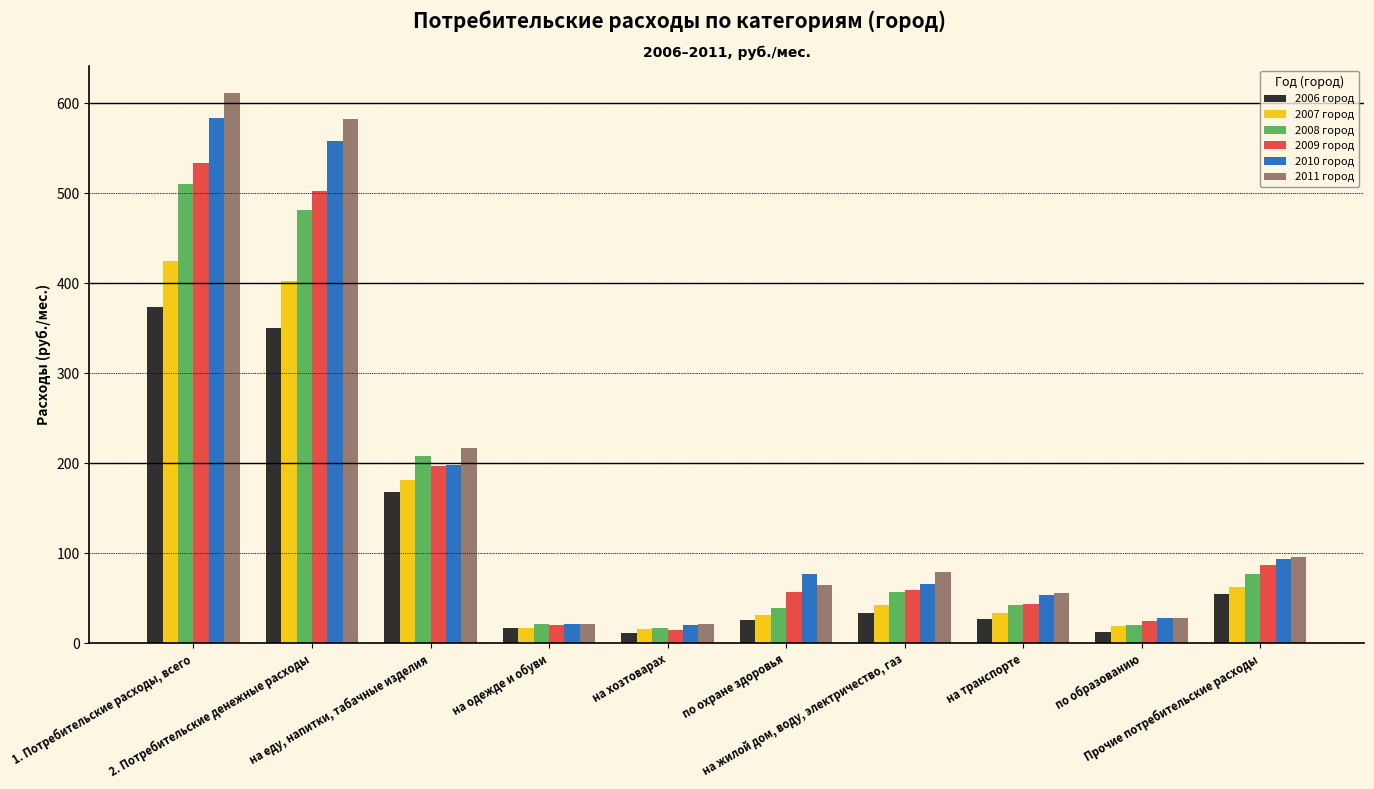

How many categories are shown in the chart?

10